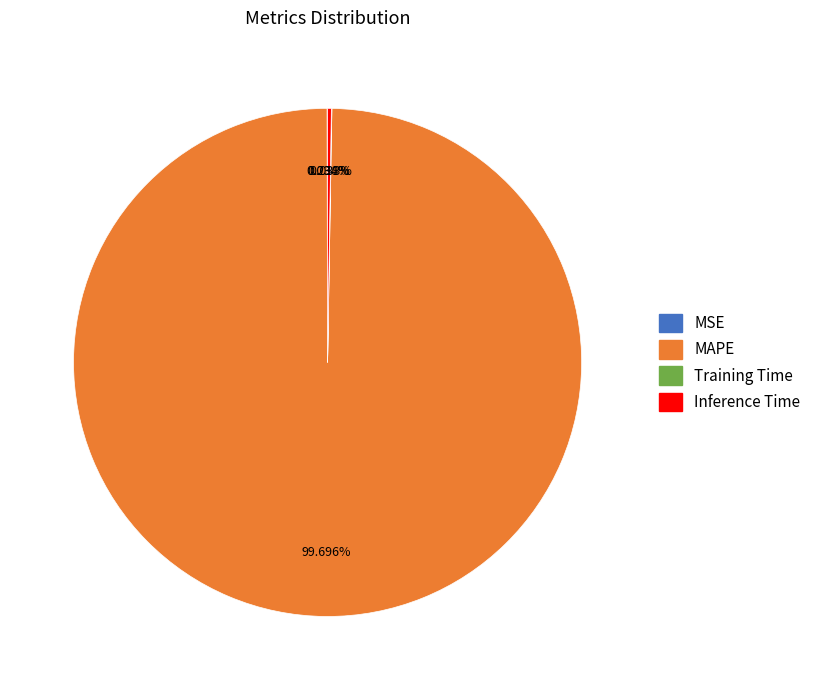

Is there any slice that represents more than half of the pie?

Yes